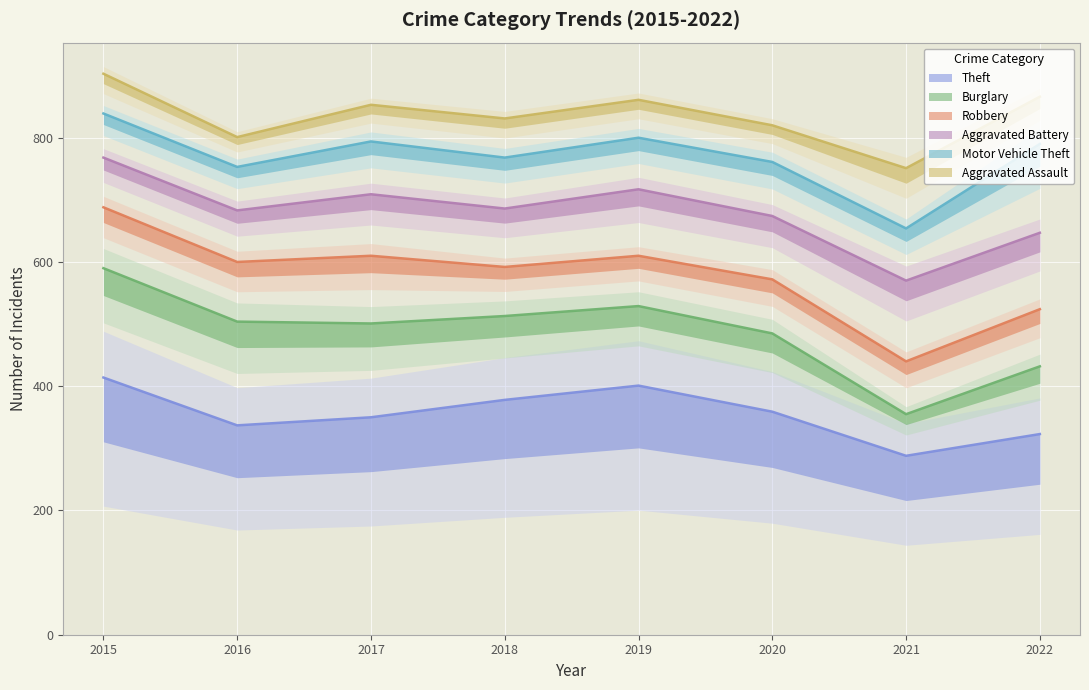

Reading left to right, what are all the values shown in this chart?

Theft (trend): 414	337	350	378	401	359	288	323
Burglary (trend): 590	504	501	513	529	485	355	432
Robbery (trend): 688	600	610	592	610	572	440	524
Aggravated Battery (trend): 768	683	709	686	717	674	570	647
Motor Vehicle Theft (trend): 839	753	794	768	800	761	654	790
Aggravated Assault (trend): 903	801	853	831	861	820	751	866